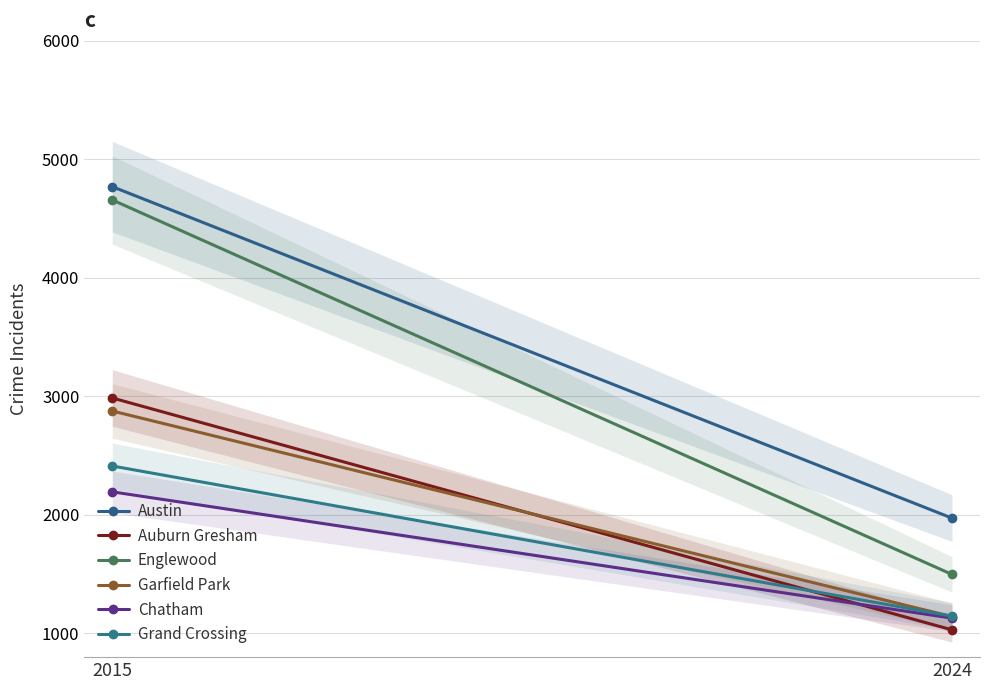

Count the Grand Crossing values in the range 1146 to 2413.

2